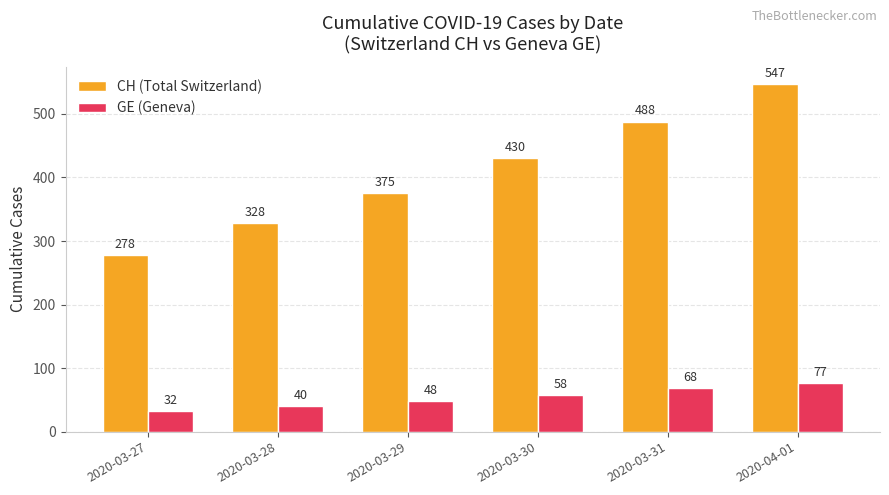

What position from the right is 2020-04-01?

1